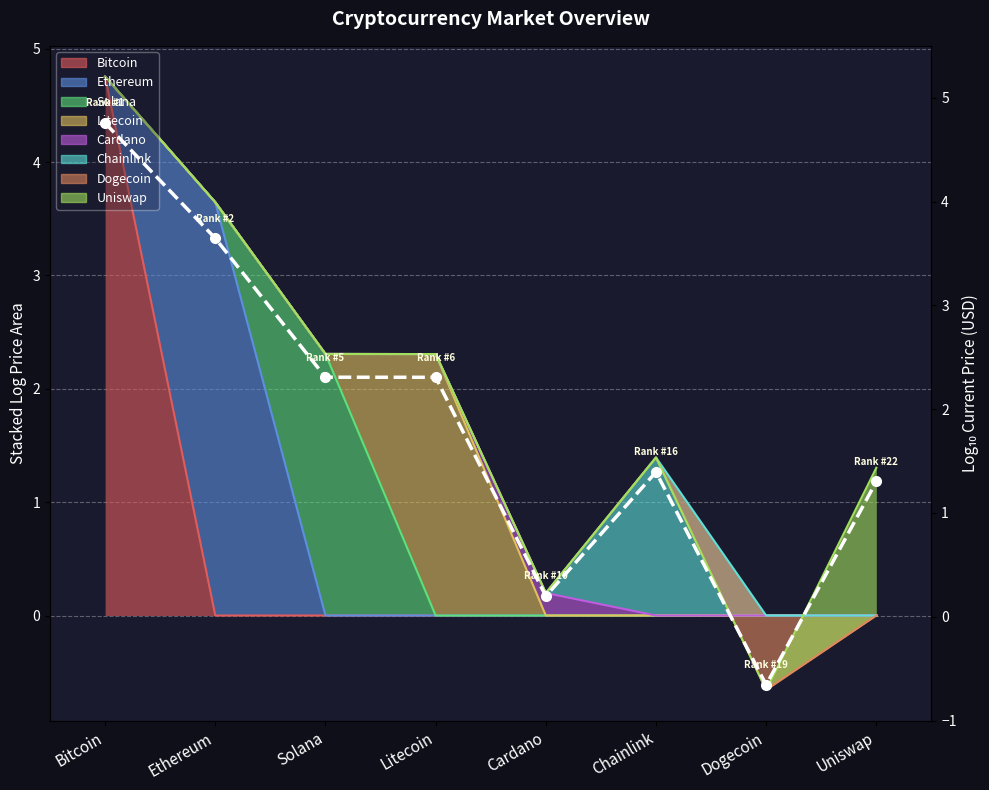

How many lines are shown in the chart?

1